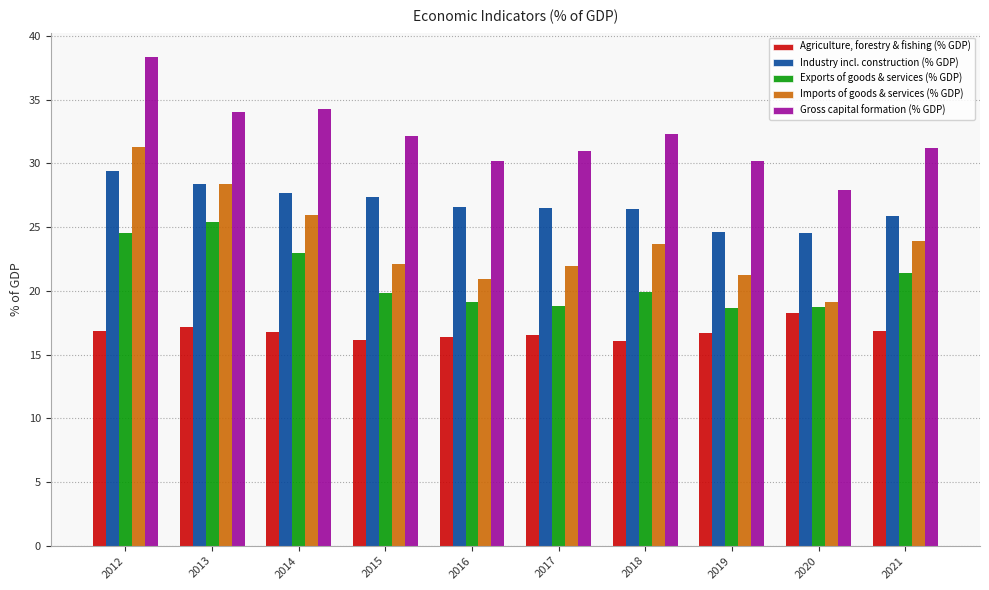

Is the value of Imports of goods & services (% GDP) at 2015 greater than the value of Gross capital formation (% GDP) at 2013?

No